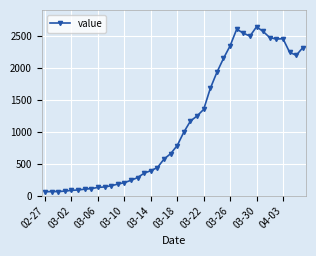

What is the difference between the maximum and minimum values?

2578